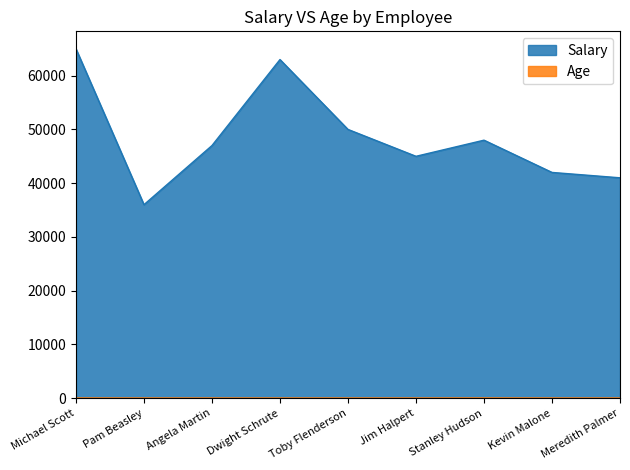

Rank the series by their average value, from lowest to highest.

Age, Salary